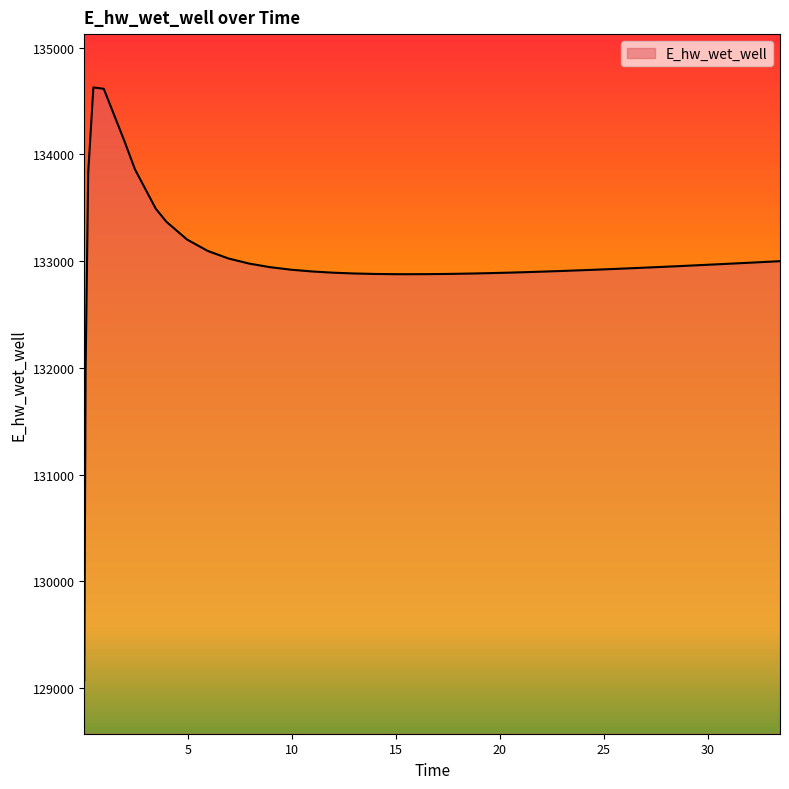

What is the minimum value shown in the chart?

129070.3